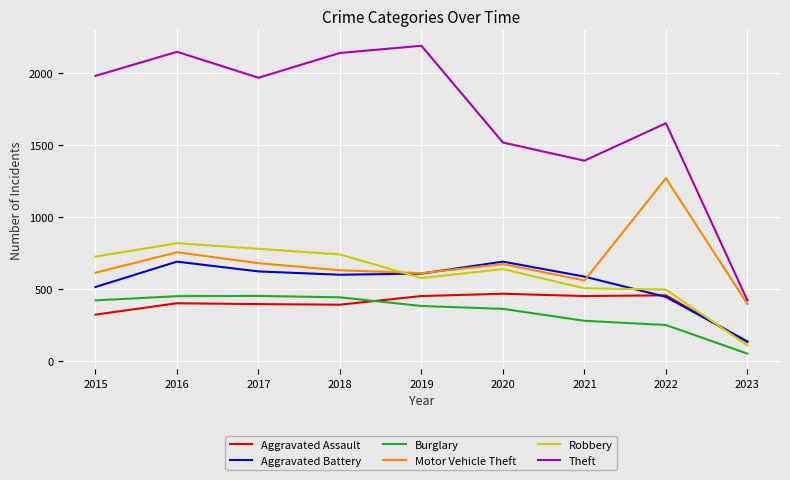

Which series has the widest spread of values?

Theft